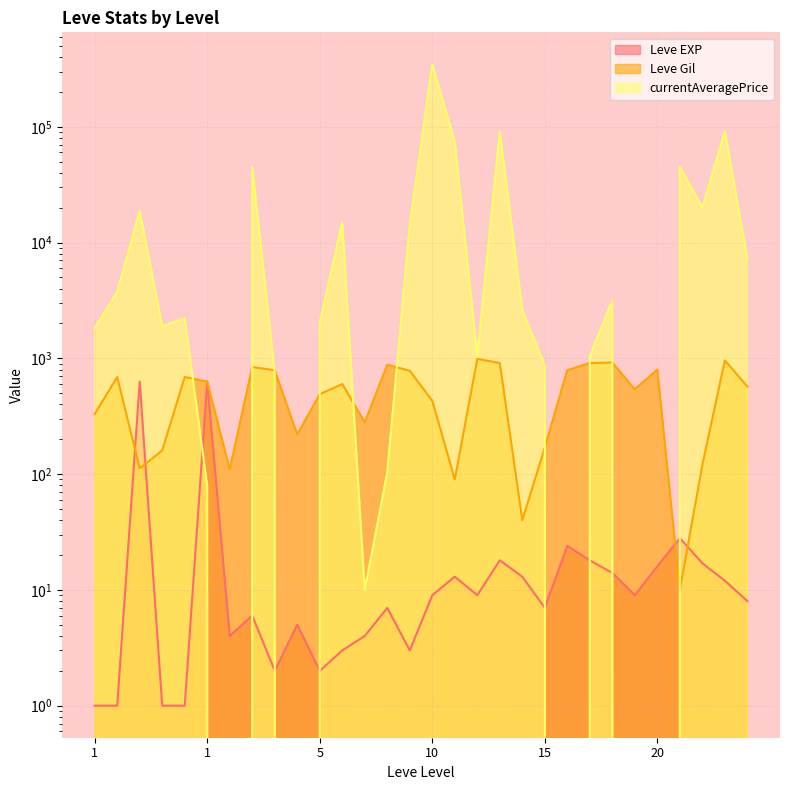

List the series in order of their peak value, lowest first.

Leve EXP, Leve Gil, currentAveragePrice